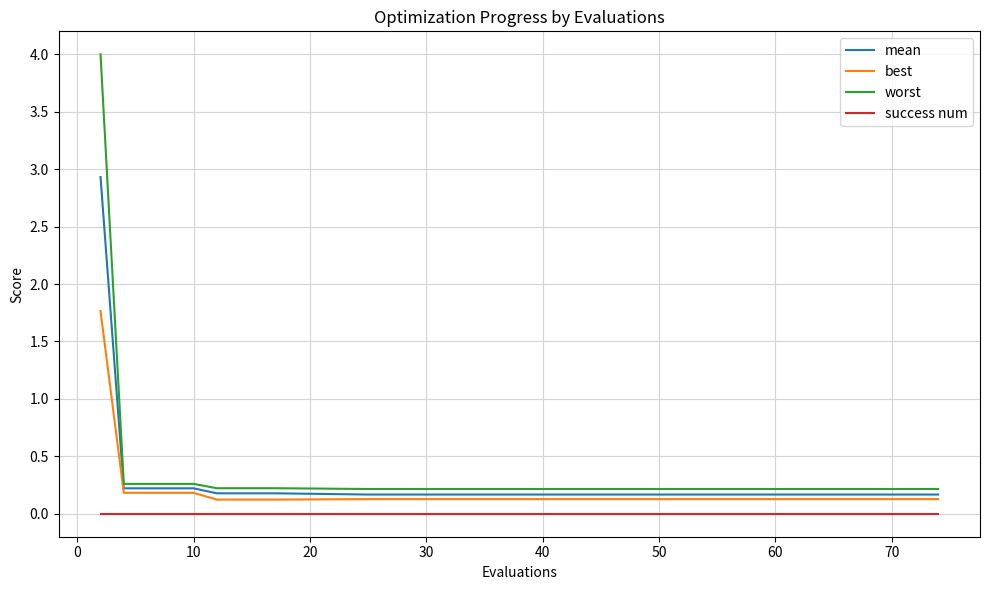

Which series has the largest range (max minus min)?

worst